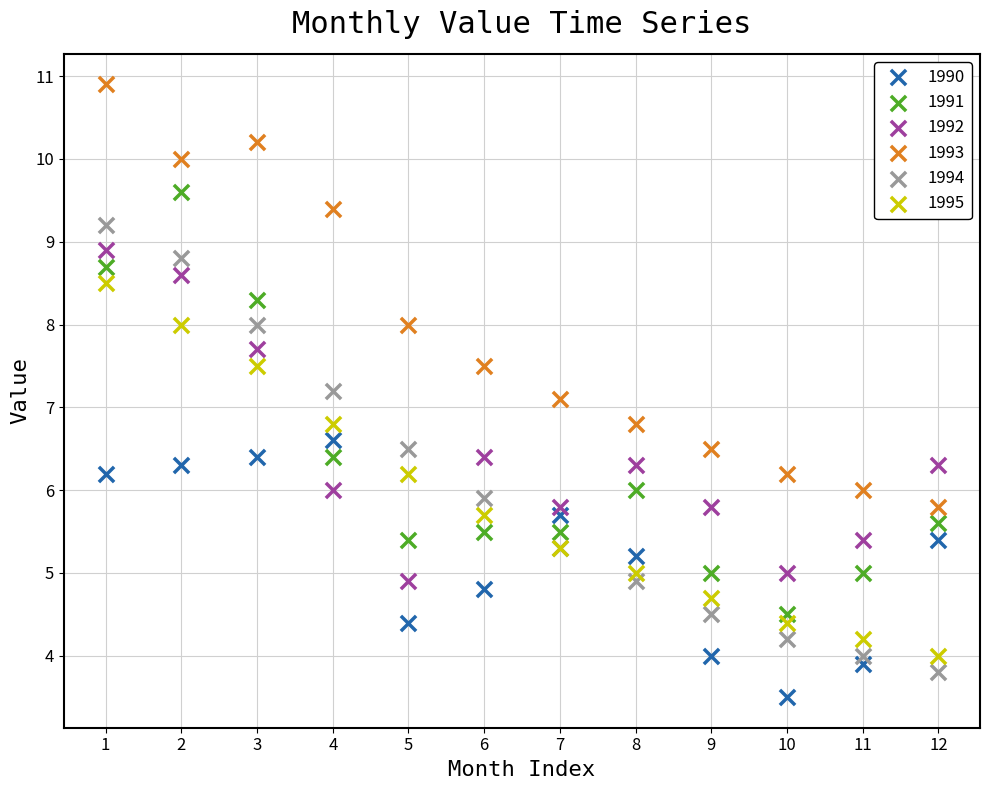

What are all the series names shown in the legend?

1990, 1991, 1992, 1993, 1994, 1995